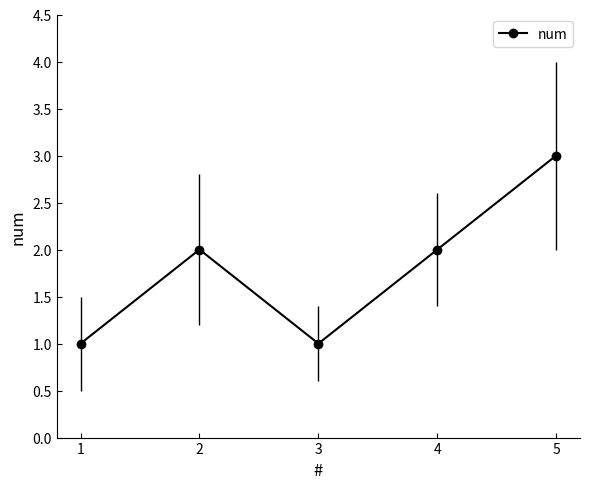

Between 4 and 5, which is larger?

5